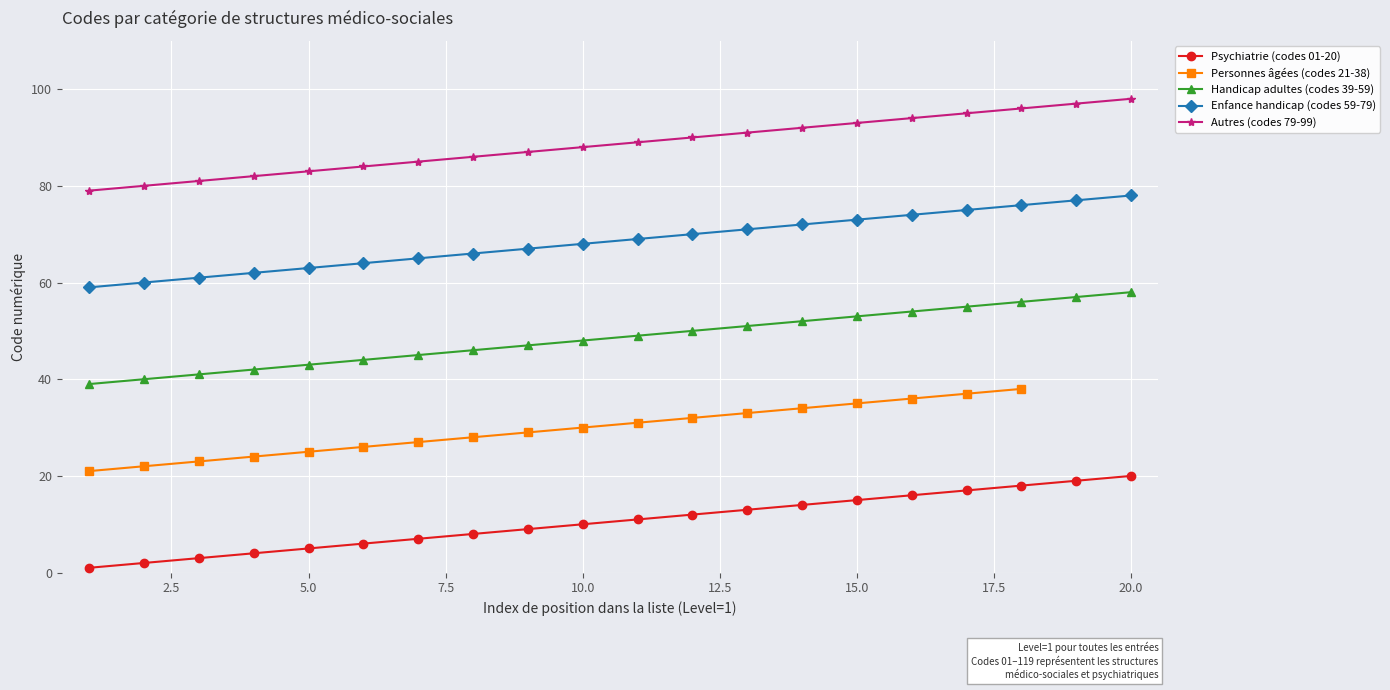

The Autres (codes 79-99) series shows 88 at 10.0. True or false?

True